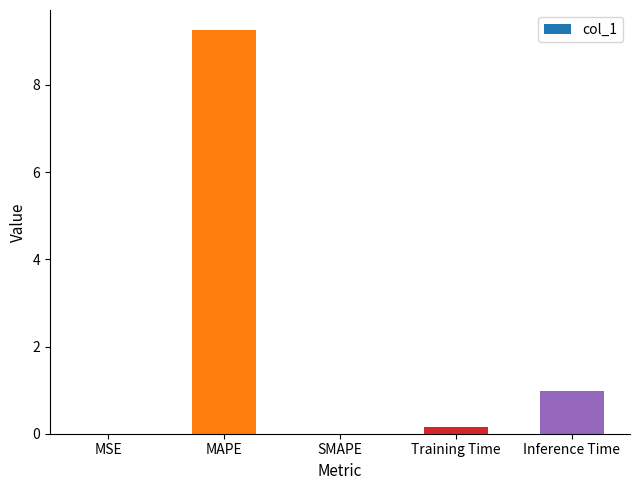

At which label is the value closest to 4?

Inference Time